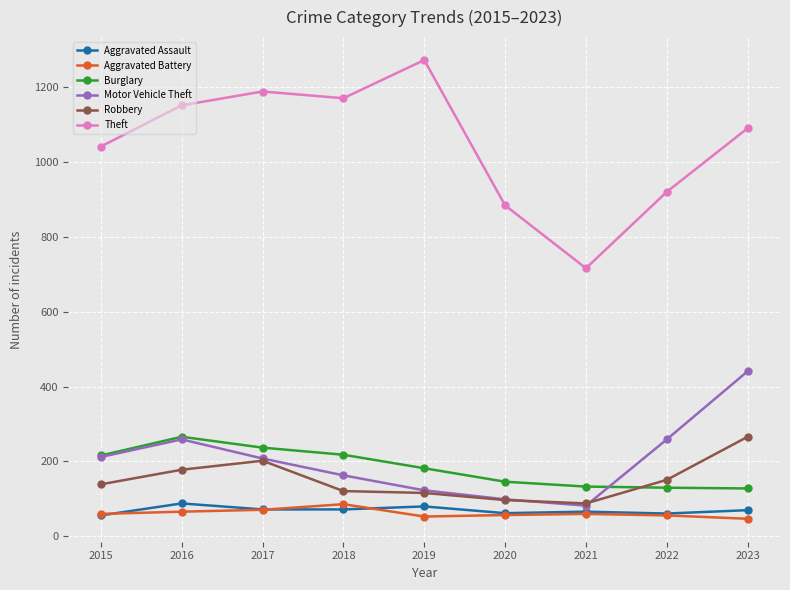

At how many categories does at least one series exceed 777?

8